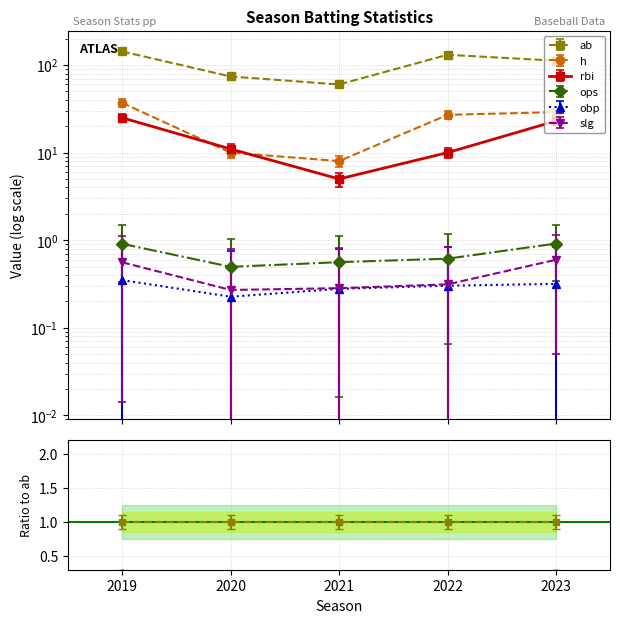

Which category has the highest value across all series?

2019